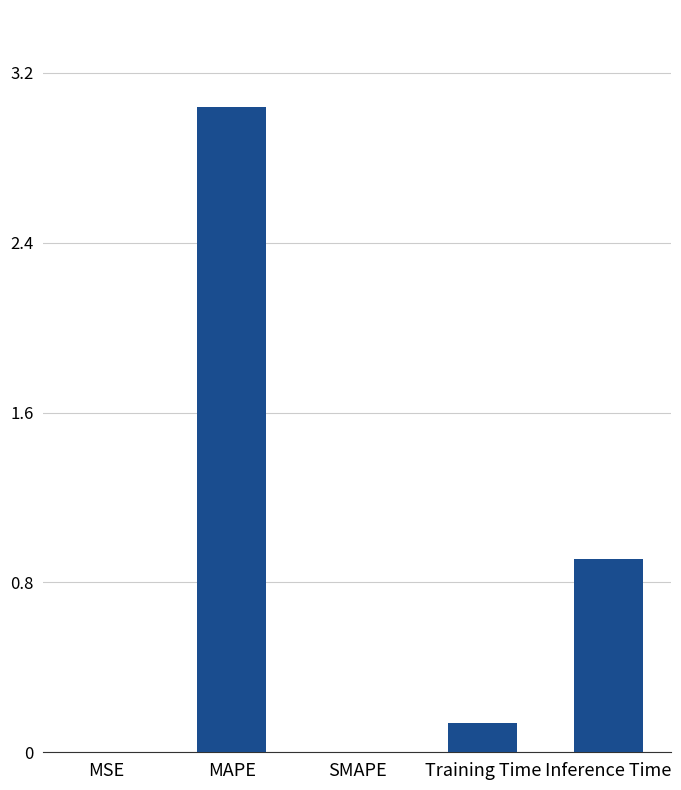

Are the bars grouped side by side (vs. stacked)?

No